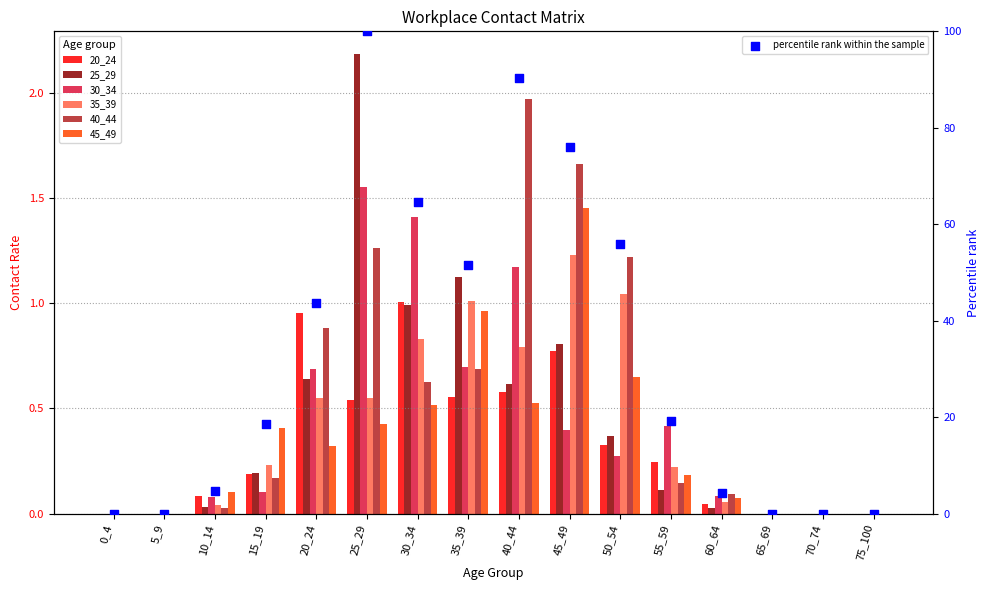

Which series has the largest Y range (max minus min)?

25_29